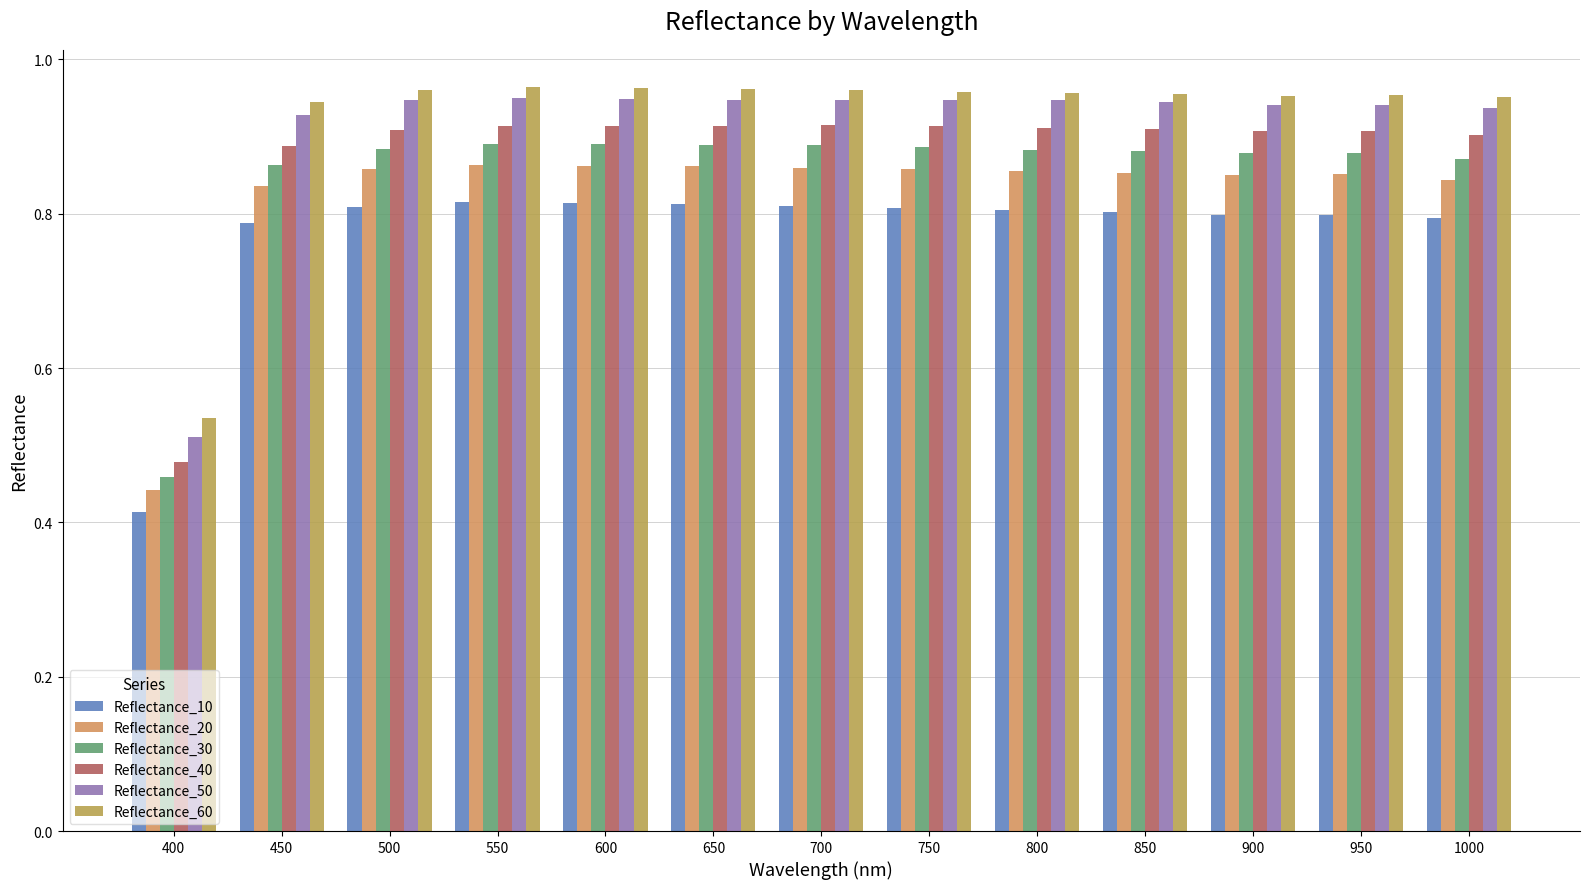

At which label is Reflectance_40 closest to 0?

400